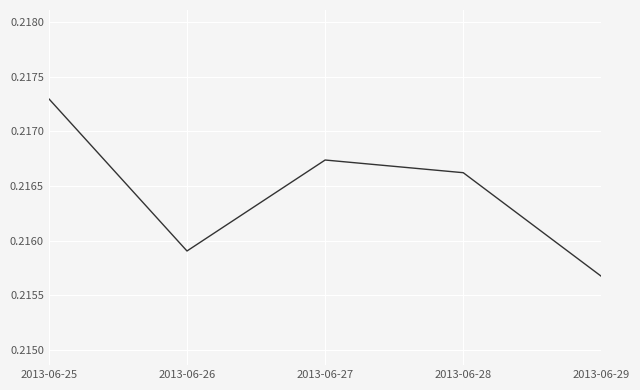

The value at 2013-06-25 is 0.3. True or false?

False